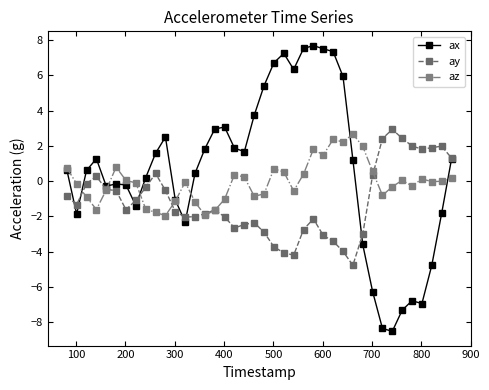

What are all the series names shown in the legend?

ax, ay, az